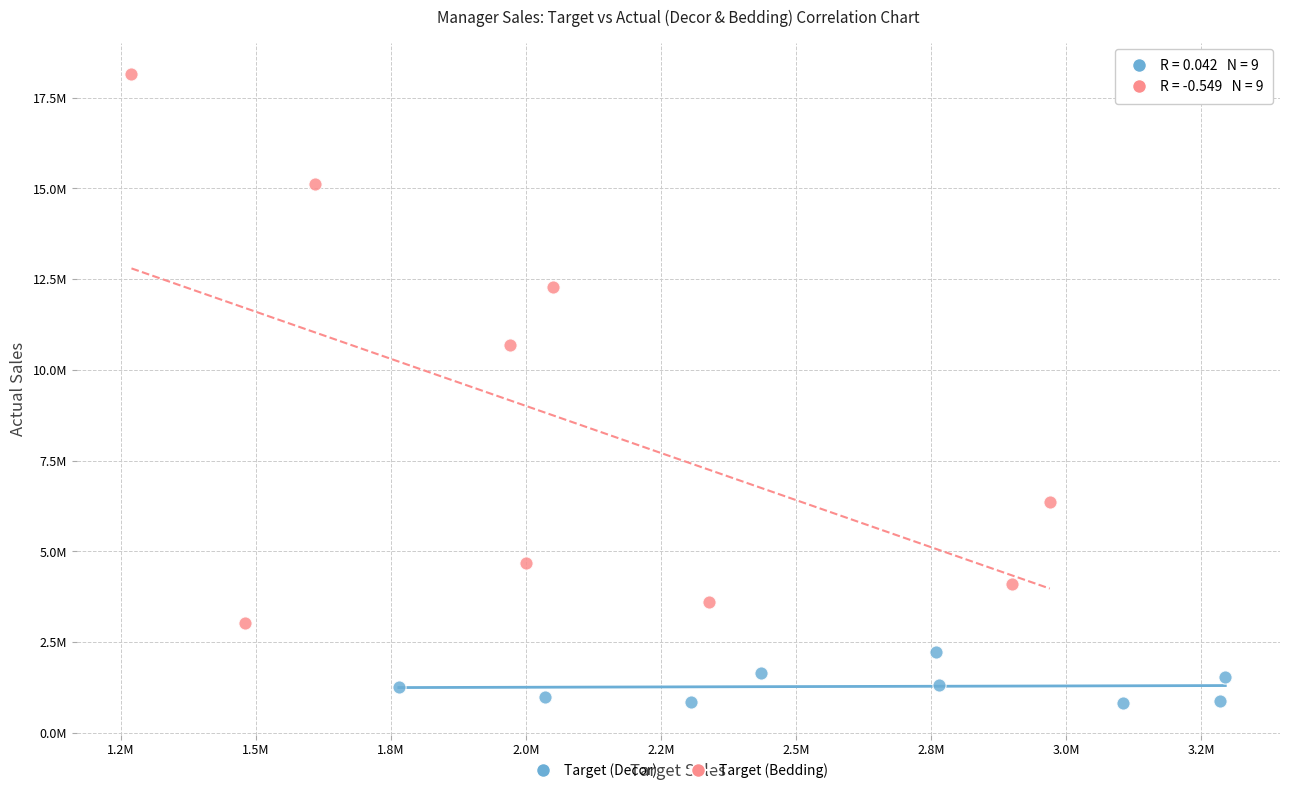

Which series contains the highest Y value?

Target (Bedding)